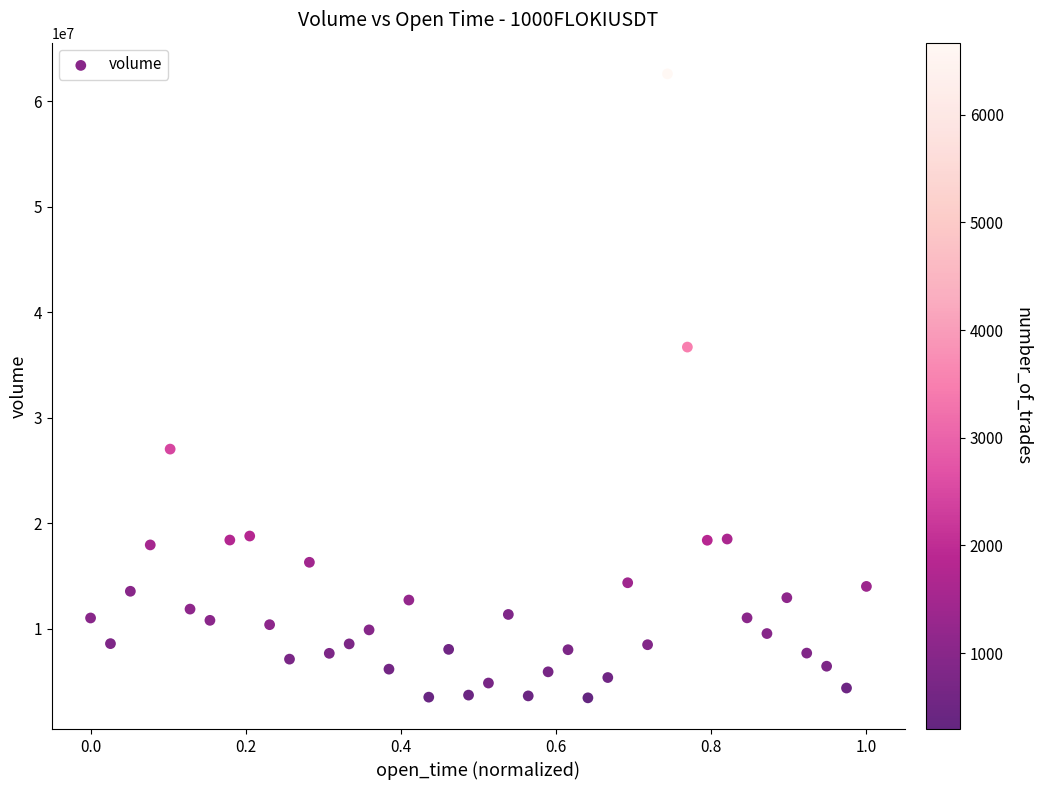

What is the range of Y values (max minus min)?

59186208